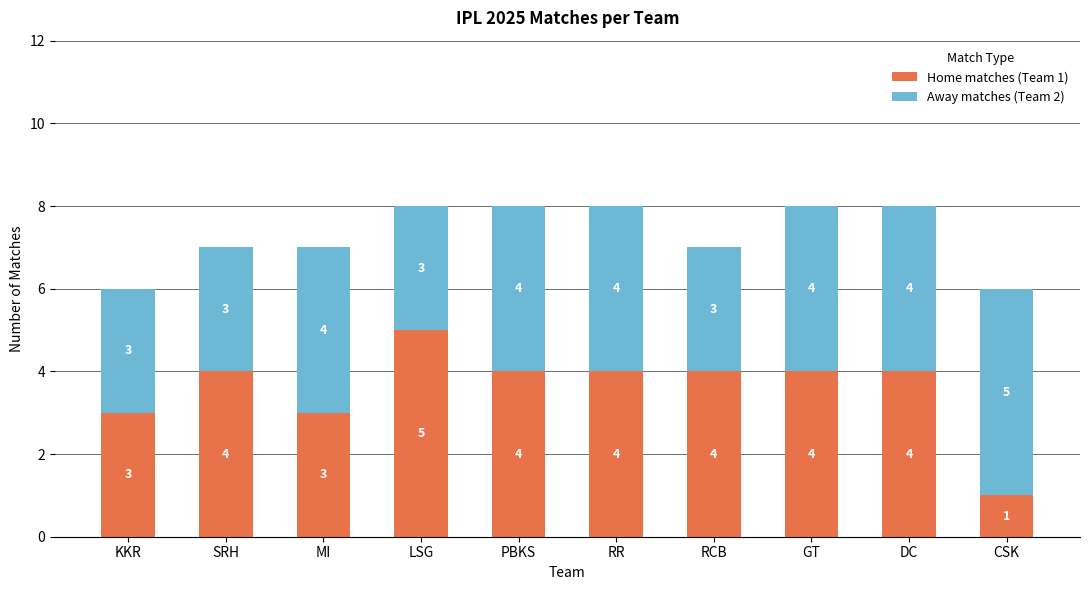

How many series are shown in this chart?

2